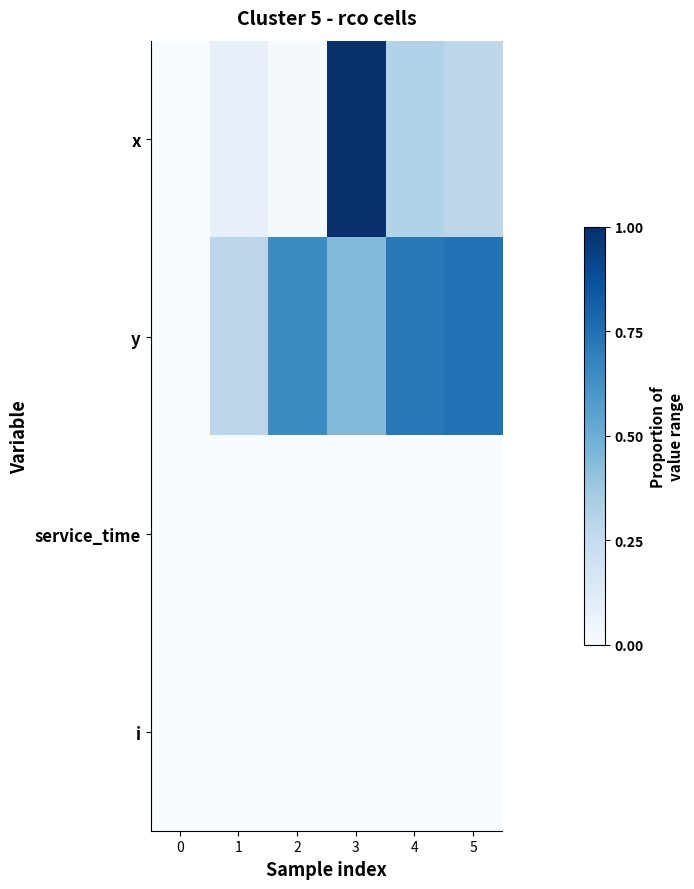

Reading left to right, transcribe all the data shown in this chart.

x: 0=0.0	1=0.1	2=0.0	3=1.0	4=0.3	5=0.3
y: 0=0.0	1=0.3	2=0.6	3=0.4	4=0.7	5=0.7
service_time: 0=0.0	1=0.0	2=0.0	3=0.0	4=0.0	5=0.0
i: 0=0.0	1=0.0	2=0.0	3=0.0	4=0.0	5=0.0